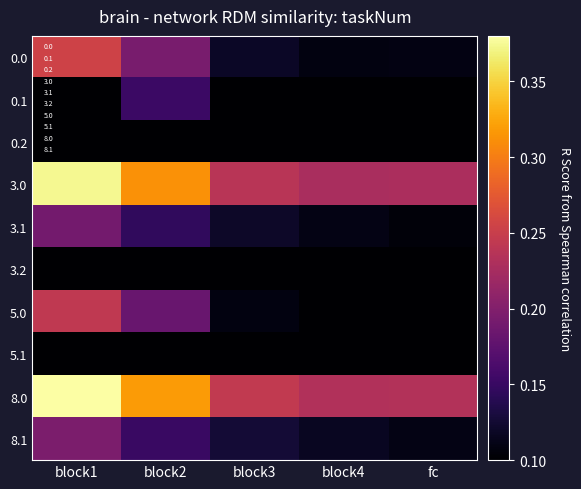

Reading left to right, extract all data points from this chart.

0.0: block1=0.3	block2=0.2	block3=0.1	block4=0.1	fc=0.1
0.1: block1=0.1	block2=0.2	block3=0.1	block4=0.1	fc=0.1
0.2: block1=0.1	block2=0.1	block3=0.1	block4=0.1	fc=0.1
3.0: block1=0.4	block2=0.3	block3=0.2	block4=0.2	fc=0.2
3.1: block1=0.2	block2=0.1	block3=0.1	block4=0.1	fc=0.1
3.2: block1=0.1	block2=0.1	block3=0.1	block4=0.1	fc=0.1
5.0: block1=0.2	block2=0.2	block3=0.1	block4=0.1	fc=0.1
5.1: block1=0.1	block2=0.1	block3=0.1	block4=0.1	fc=0.1
8.0: block1=0.4	block2=0.3	block3=0.2	block4=0.2	fc=0.2
8.1: block1=0.2	block2=0.2	block3=0.1	block4=0.1	fc=0.1